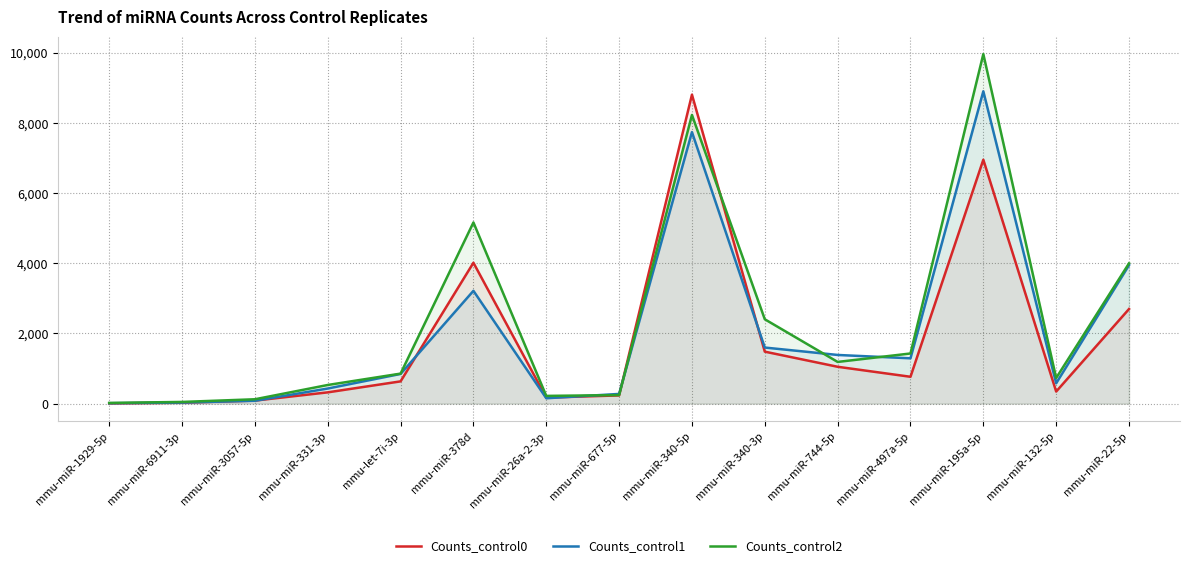

Rank the categories by Counts_control2 value from highest to lowest.

mmu-miR-195a-5p, mmu-miR-340-5p, mmu-miR-378d, mmu-miR-22-5p, mmu-miR-340-3p, mmu-miR-497a-5p, mmu-miR-744-5p, mmu-let-7i-3p, mmu-miR-132-5p, mmu-miR-331-3p, mmu-miR-677-5p, mmu-miR-26a-2-3p, mmu-miR-3057-5p, mmu-miR-6911-3p, mmu-miR-1929-5p